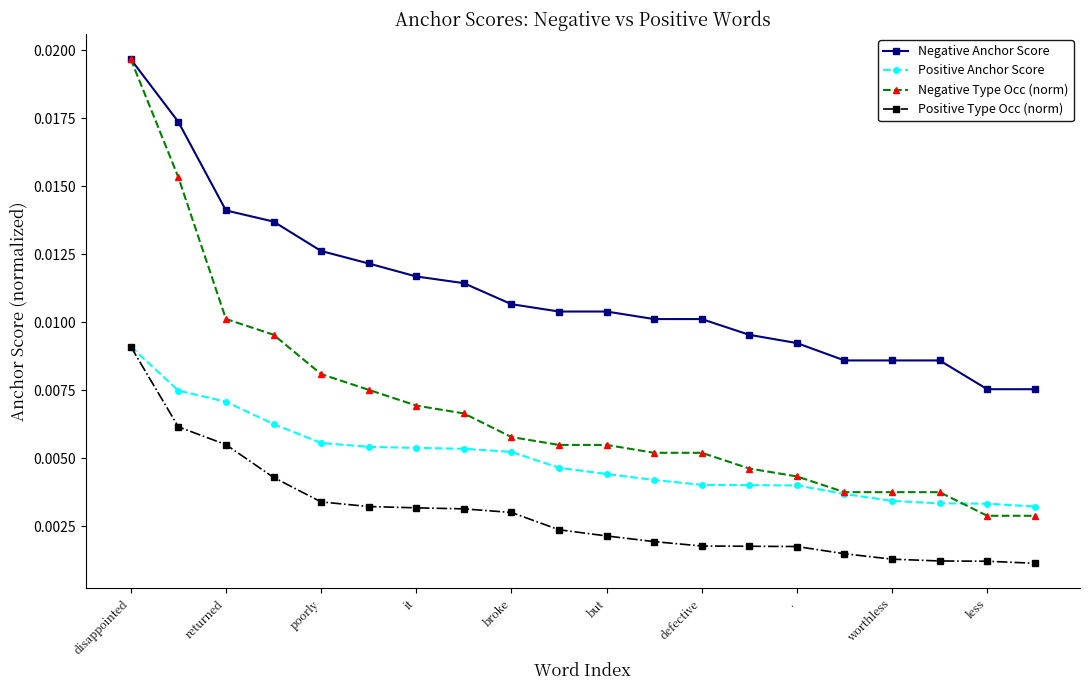

Rank the series by their average value, from highest to lowest.

Negative Anchor Score, Negative Type Occ (norm), Positive Anchor Score, Positive Type Occ (norm)